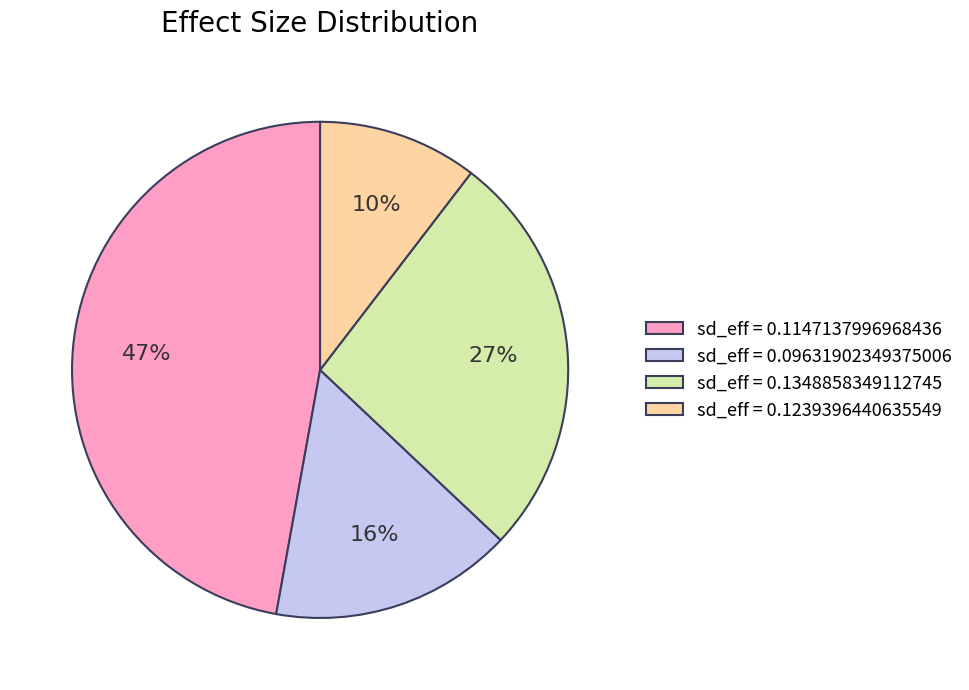

Which has a higher value, sd_eff = 0.09631902349375006 or sd_eff = 0.1239396440635549?

sd_eff = 0.09631902349375006